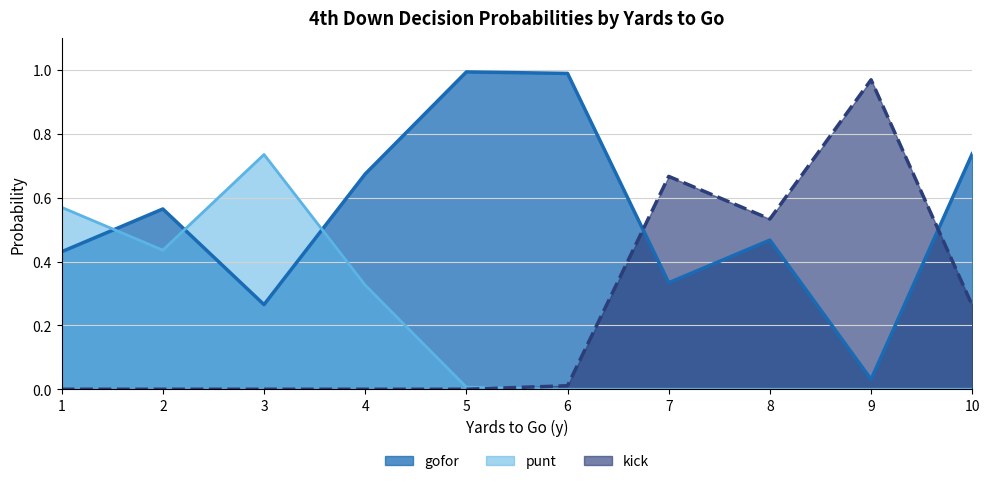

Does the chart display data point markers on the line(s)?

No